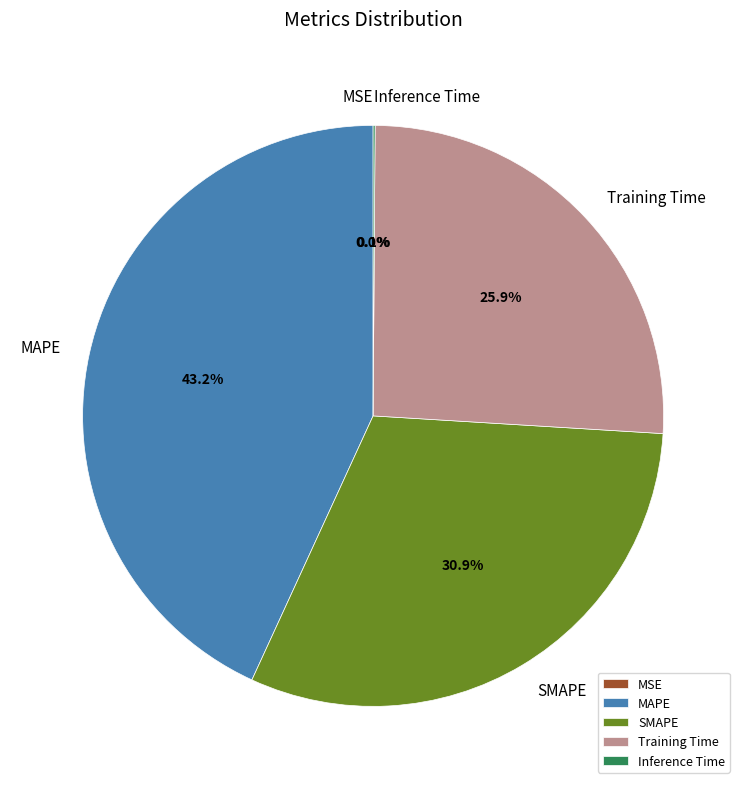

True or false: SMAPE accounts for 31% of the total.

True